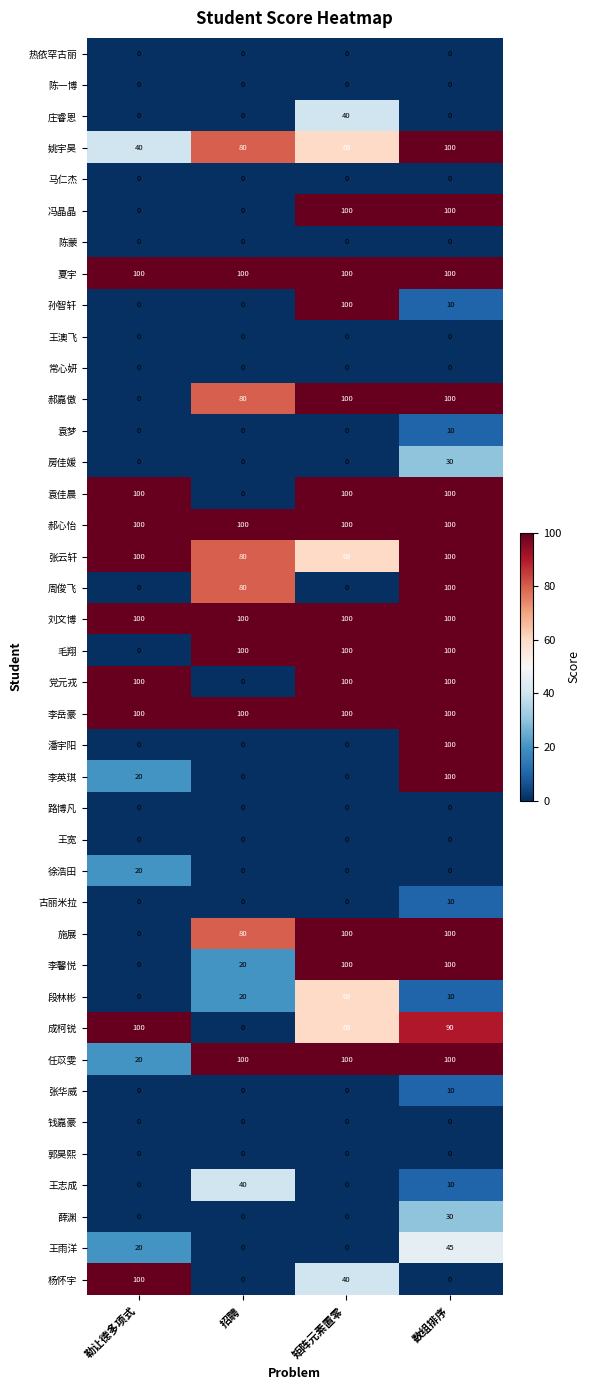

At which label is 任苡雯 closest to 60?

勒让德多项式